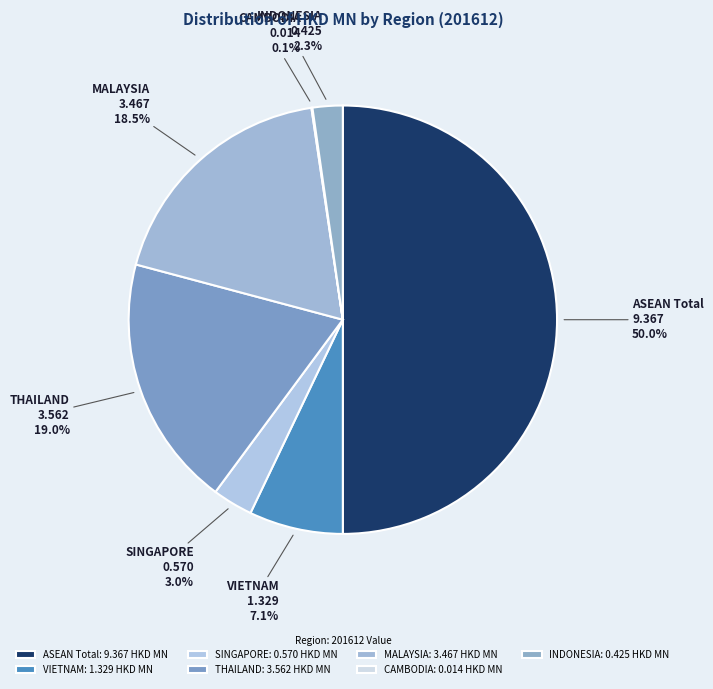

Which has a higher value, ASEAN Total or SINGAPORE?

ASEAN Total